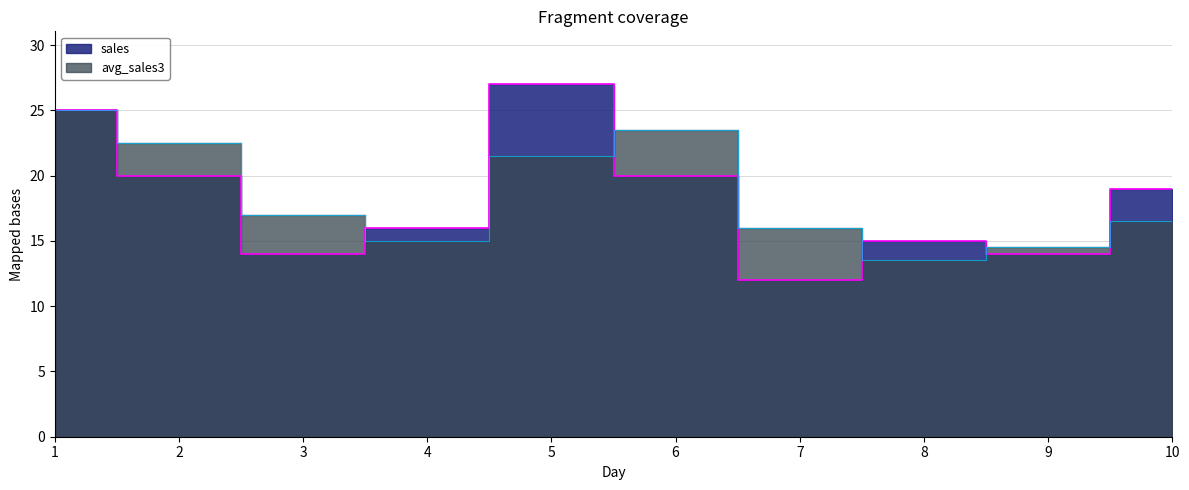

How many distinct data groups are displayed?

2